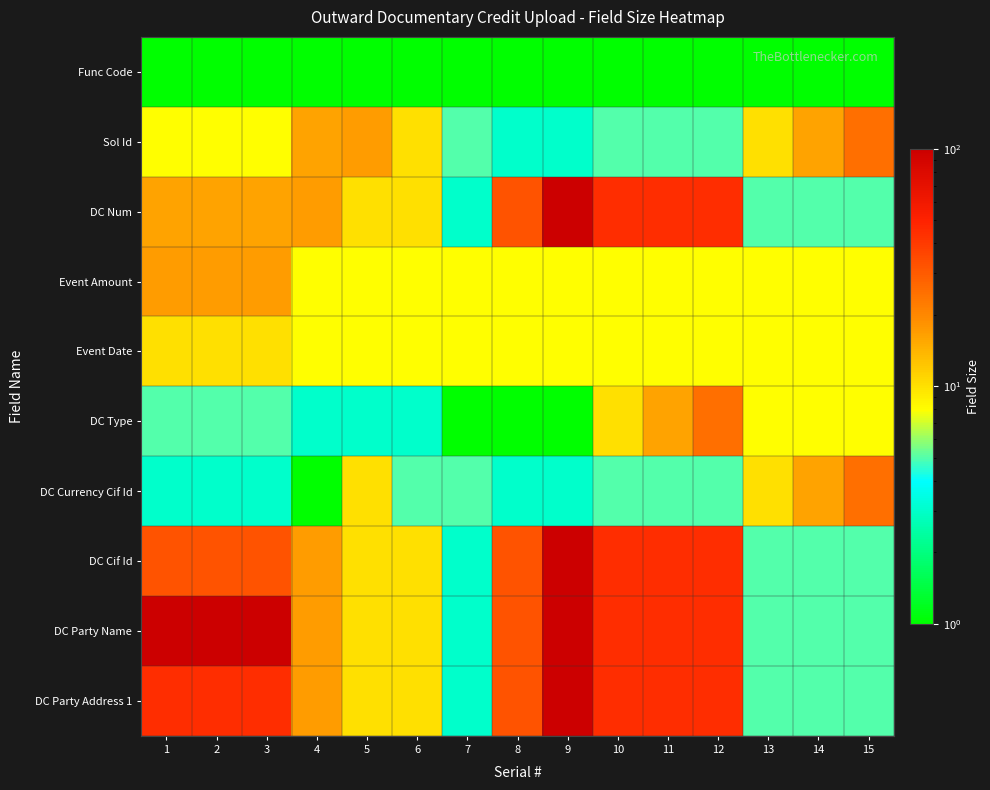

Which category has the highest value across all series?

9